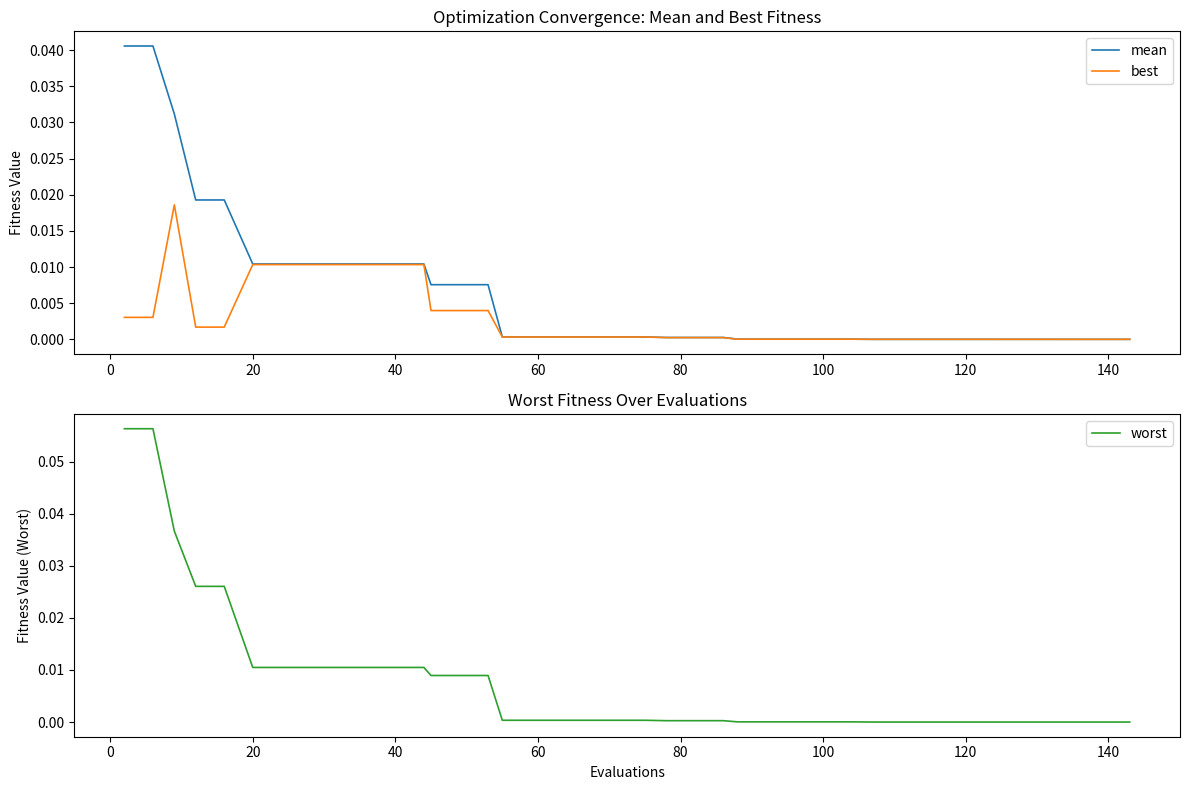

Reading left to right, what are all the values shown in this chart?

mean: 0.0	0.0	0.0	0.0	0.0	0.0	0.0	0.0	0.0	0.0	0.0	0.0	0.0	0.0	0.0	0.0	0.0	0.0	0.0	0.0	0.0	0.0	0.0	0.0	0.0	0.0	0.0	0.0	0.0	0.0	0.0	0.0	0.0	0.0	0.0	0.0	0.0	0.0	0.0	0.0
best: 0.0	0.0	0.0	0.0	0.0	0.0	0.0	0.0	0.0	0.0	0.0	0.0	0.0	0.0	0.0	0.0	0.0	0.0	0.0	0.0	0.0	0.0	0.0	0.0	0.0	0.0	0.0	0.0	0.0	0.0	0.0	0.0	0.0	0.0	0.0	0.0	0.0	0.0	0.0	0.0
worst: 0.1	0.1	0.0	0.0	0.0	0.0	0.0	0.0	0.0	0.0	0.0	0.0	0.0	0.0	0.0	0.0	0.0	0.0	0.0	0.0	0.0	0.0	0.0	0.0	0.0	0.0	0.0	0.0	0.0	0.0	0.0	0.0	0.0	0.0	0.0	0.0	0.0	0.0	0.0	0.0